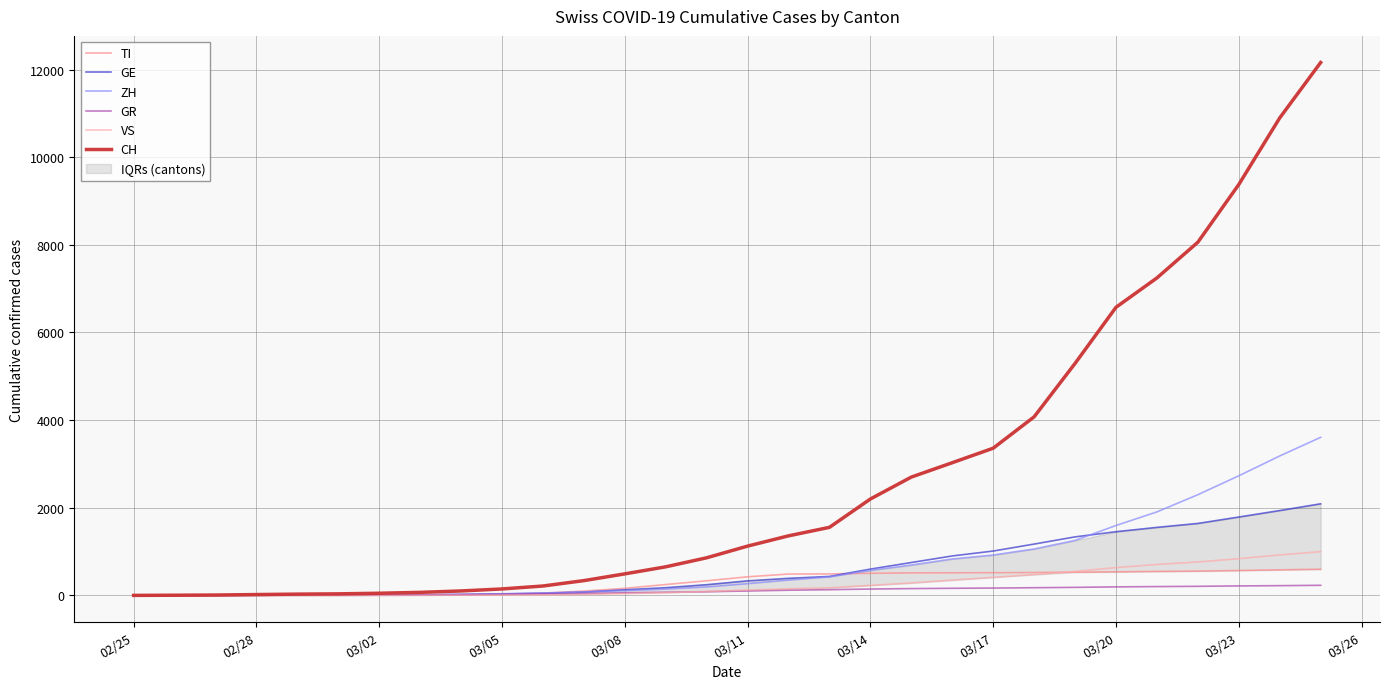

How many positive values does the CH series have?

29